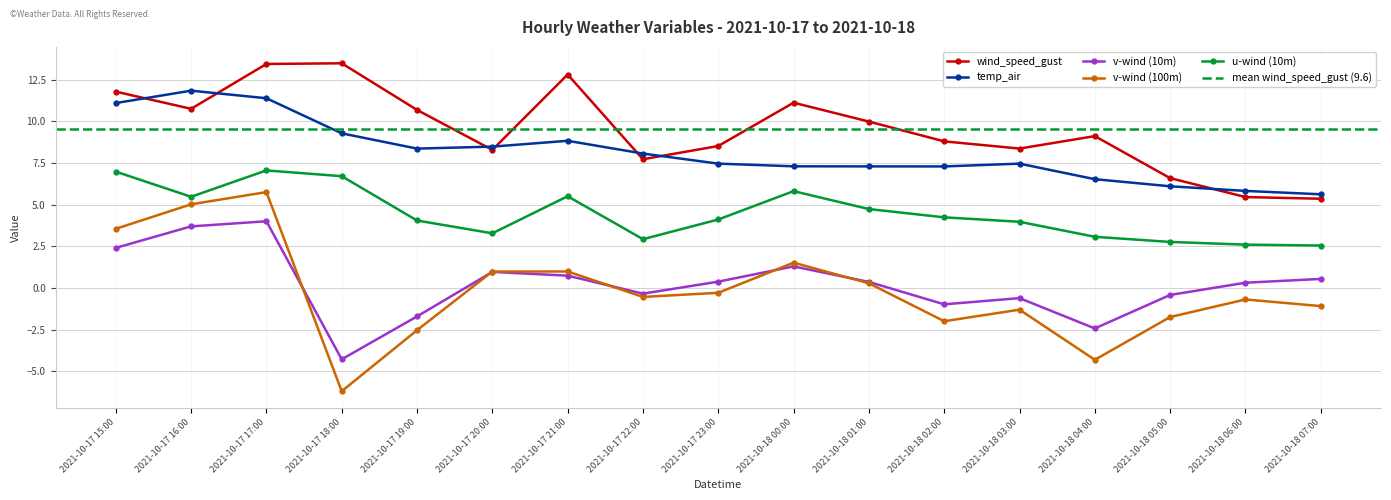

Which series changed the most between 2021-10-17 19:00 and 2021-10-18 06:00?

wind_speed_gust